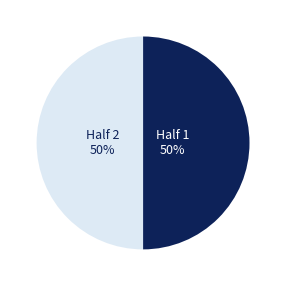

The Half 1 slice represents 59% of the pie. True or false?

False